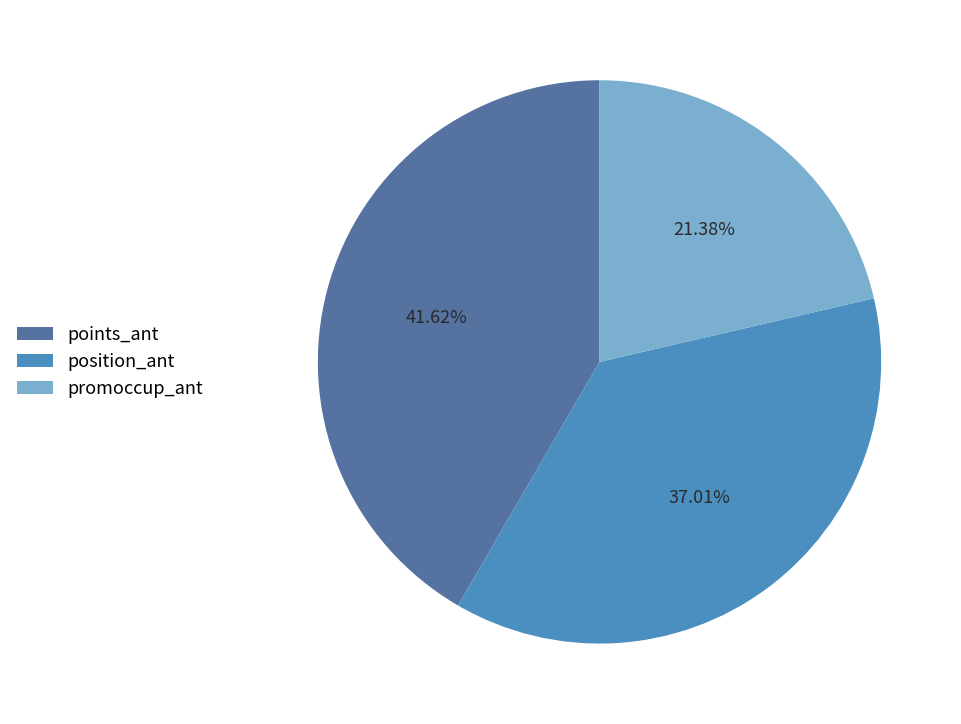

Is the sum of position_ant and points_ant greater than half?

Yes